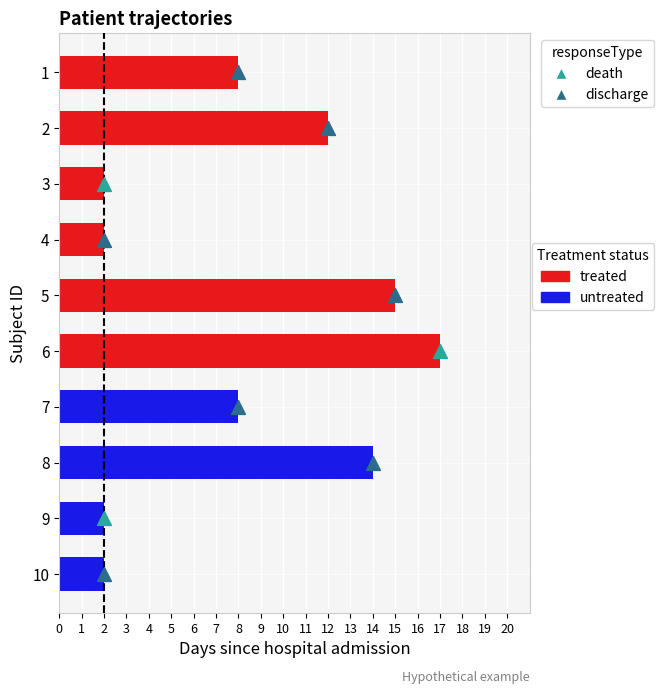

At which category is the sum across all series the highest?

6